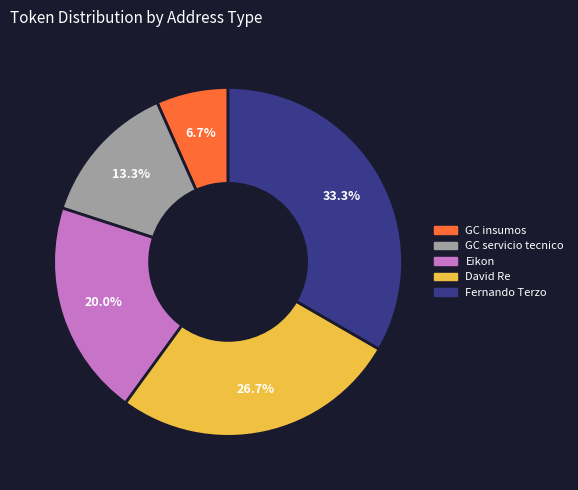

To the nearest percent, what is the average slice percentage?

20%